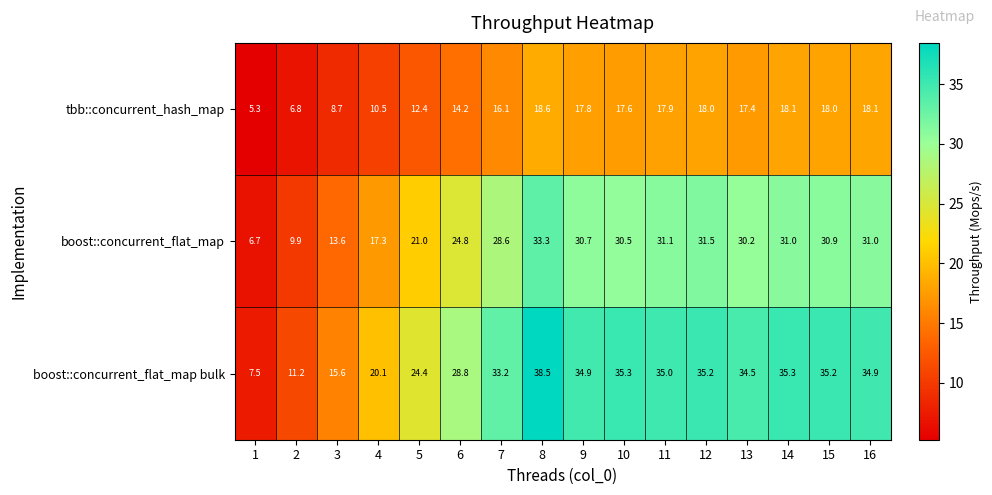

How many categories are shown in the chart?

16